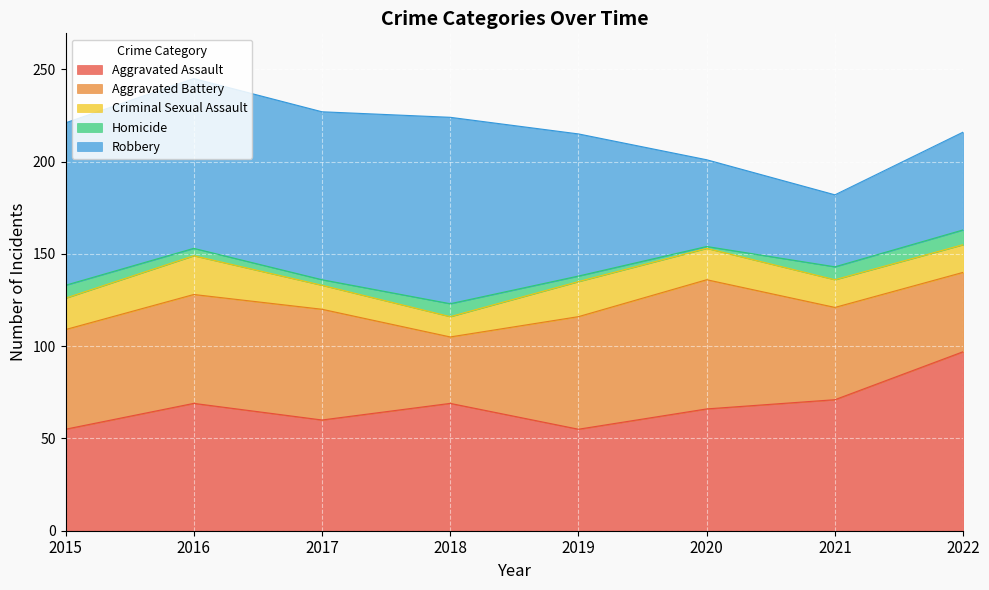

Is the value of Homicide at 2021 greater than the value of Criminal Sexual Assault at 2017?

No